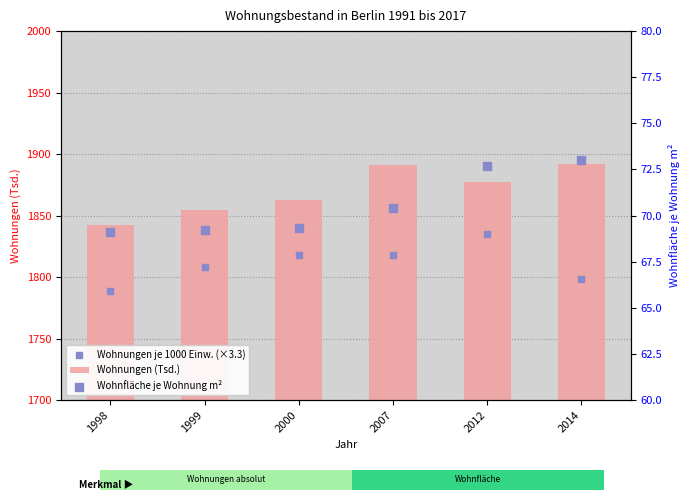

At which category is the sum across all series the highest?

2012